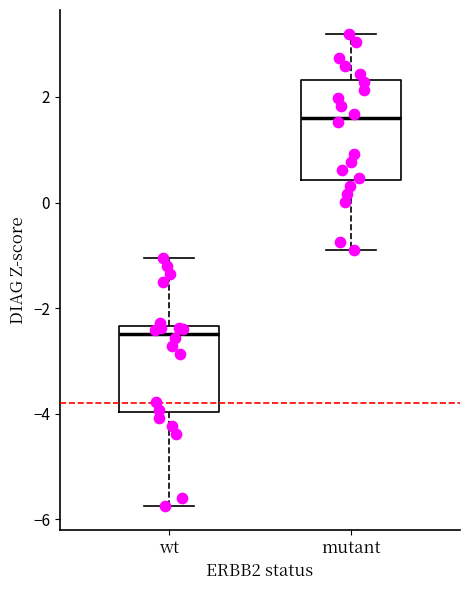

Which box's median line is the highest?

mutant